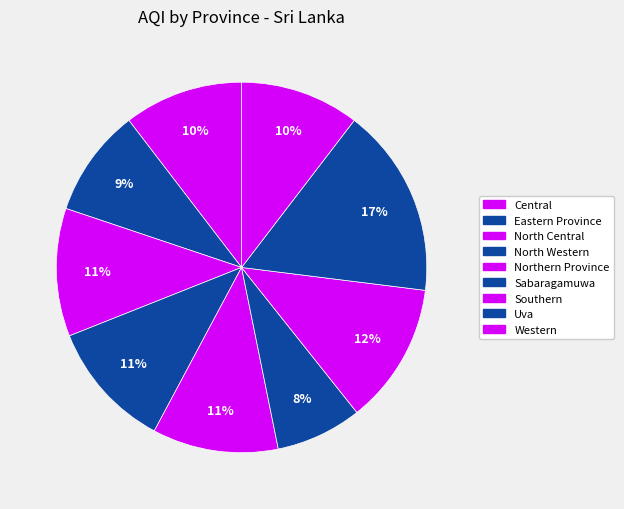

How many slices are in this pie chart?

9